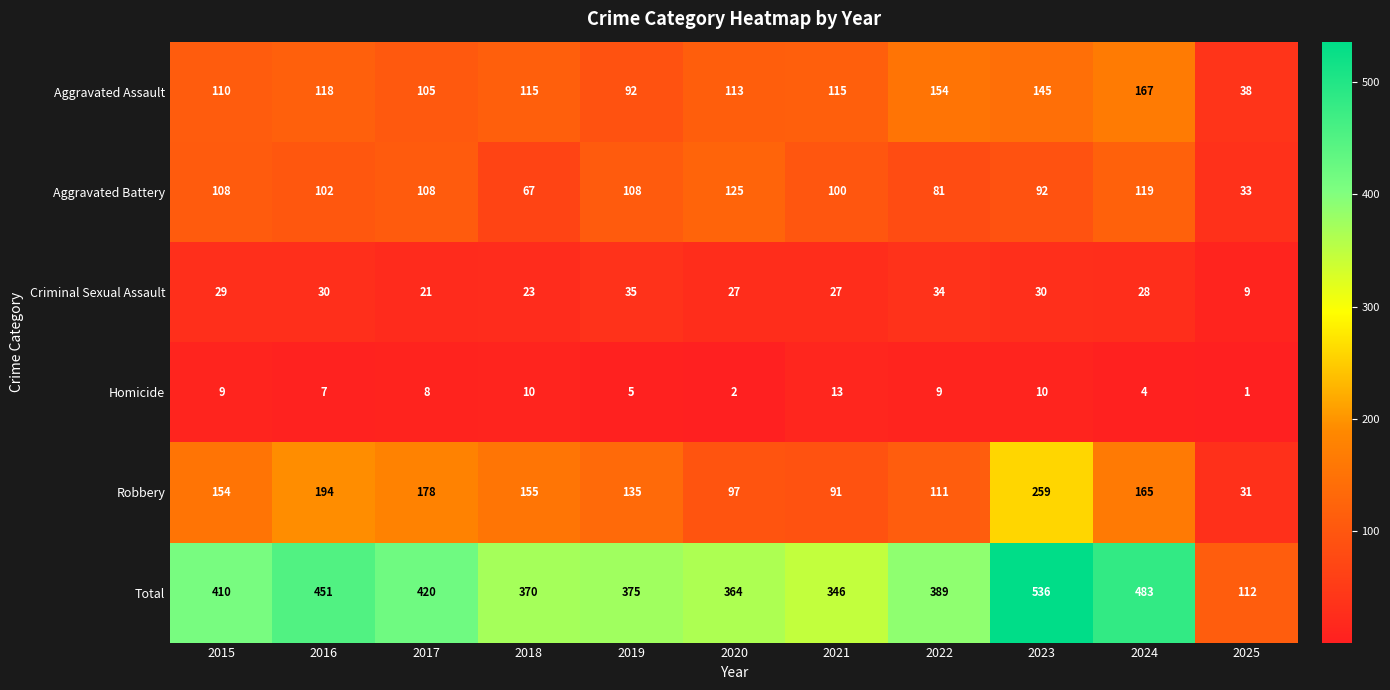

Which series has the largest total across all categories?

Total